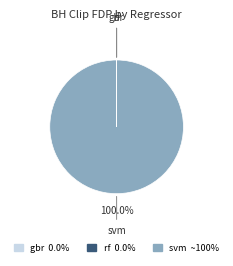

What is the largest slice in the pie chart?

svm